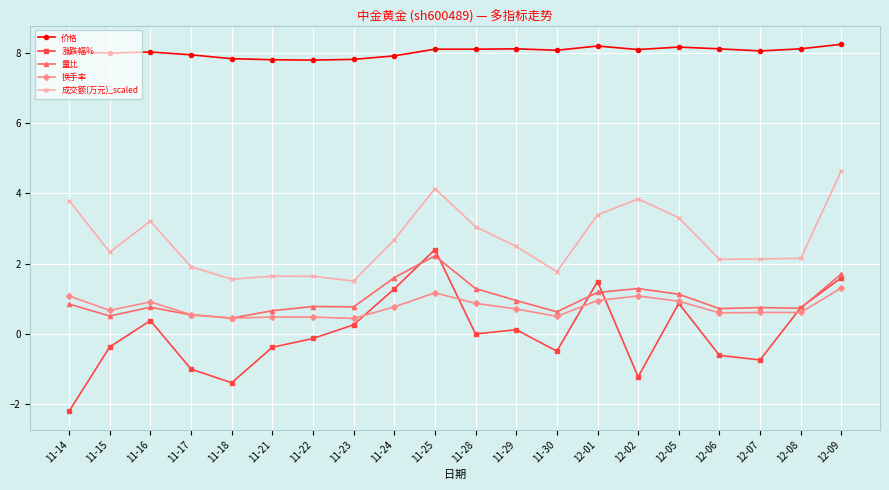

Which series has the largest total across all categories?

价格